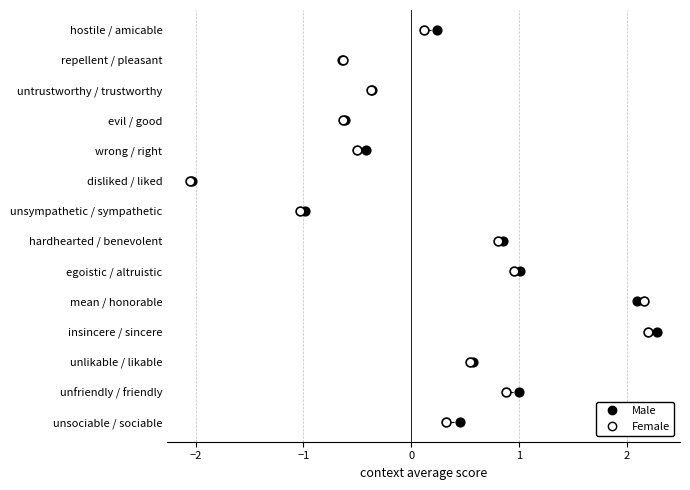

What are all the series names shown in the legend?

Male, Female